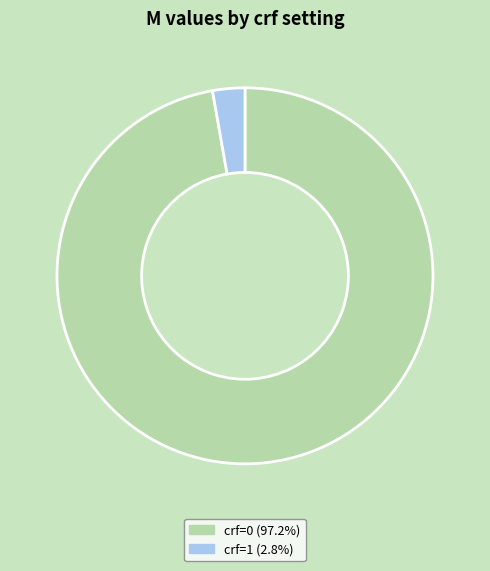

Is there any slice that represents more than half of the pie?

Yes